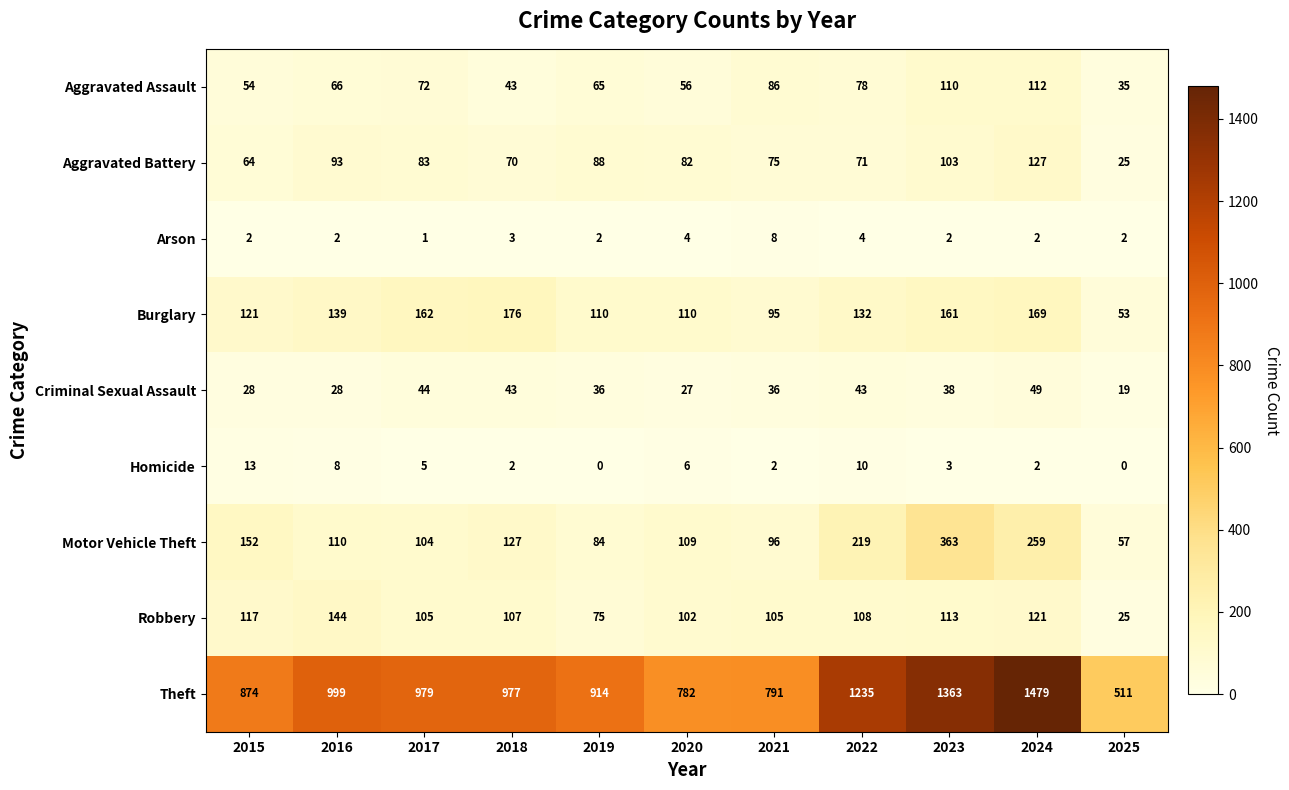

The value of Robbery at 2018 is 107. True or false?

True